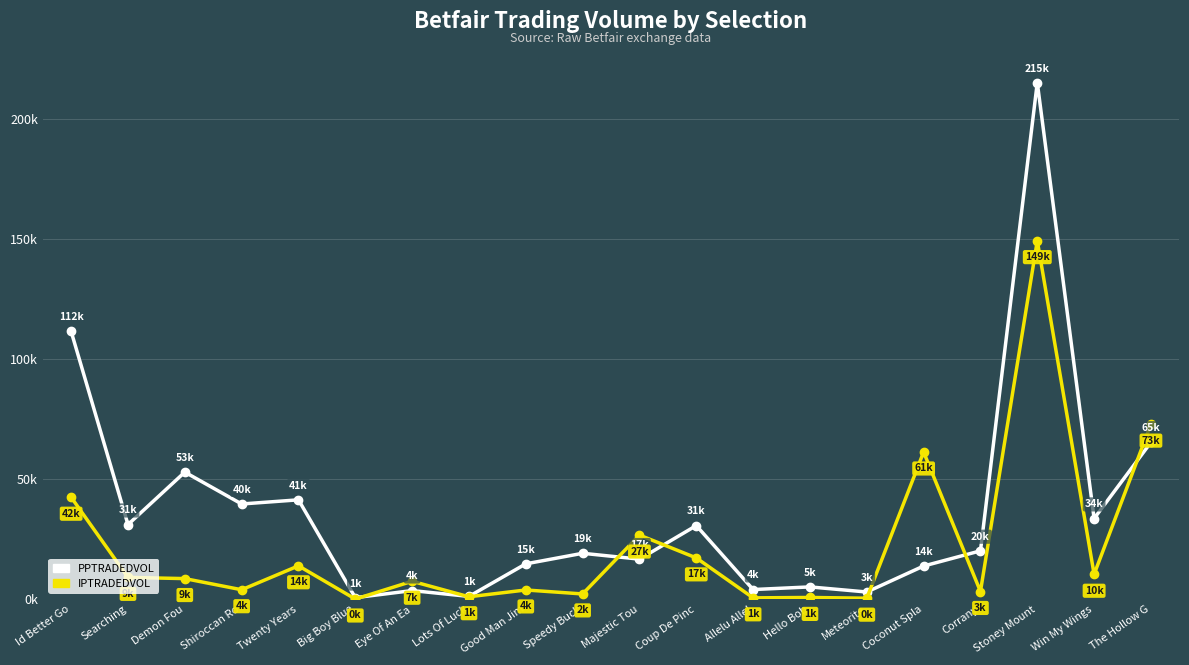

What is the label of the 3rd point from the right?

Stoney Mount